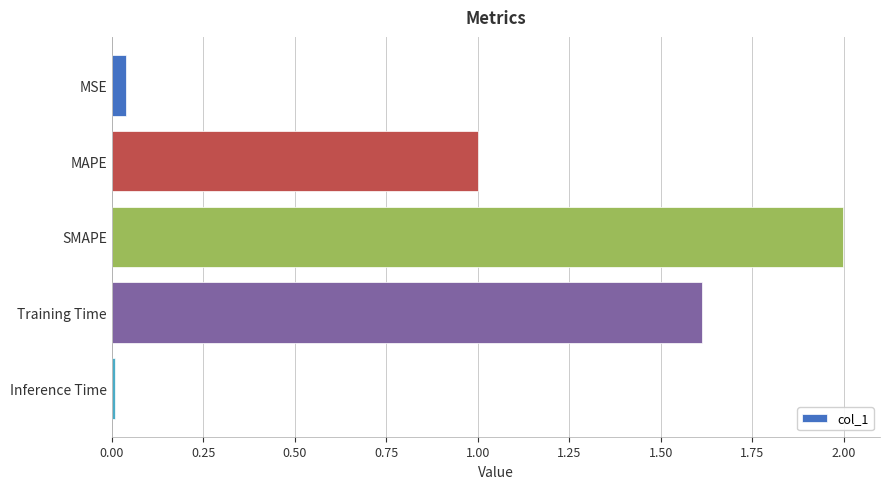

Rank the categories by value from highest to lowest.

SMAPE, Training Time, MAPE, MSE, Inference Time